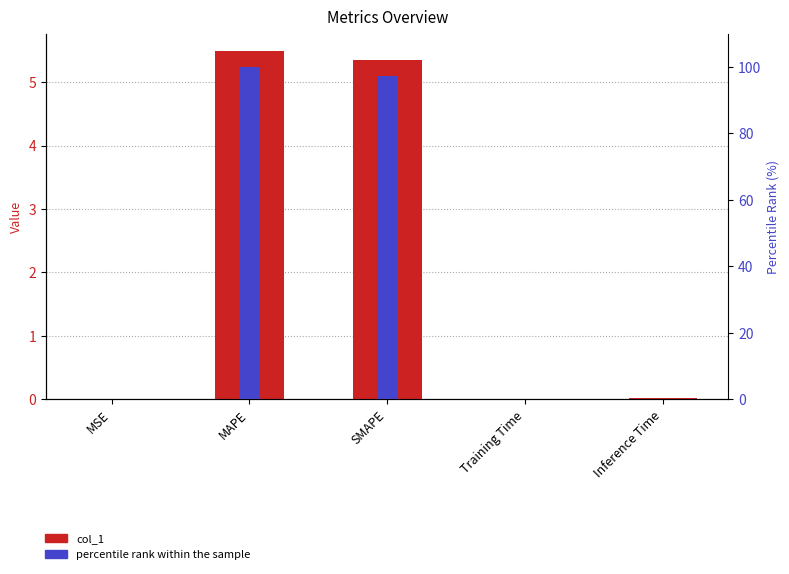

At which category is the sum across all series the highest?

MAPE